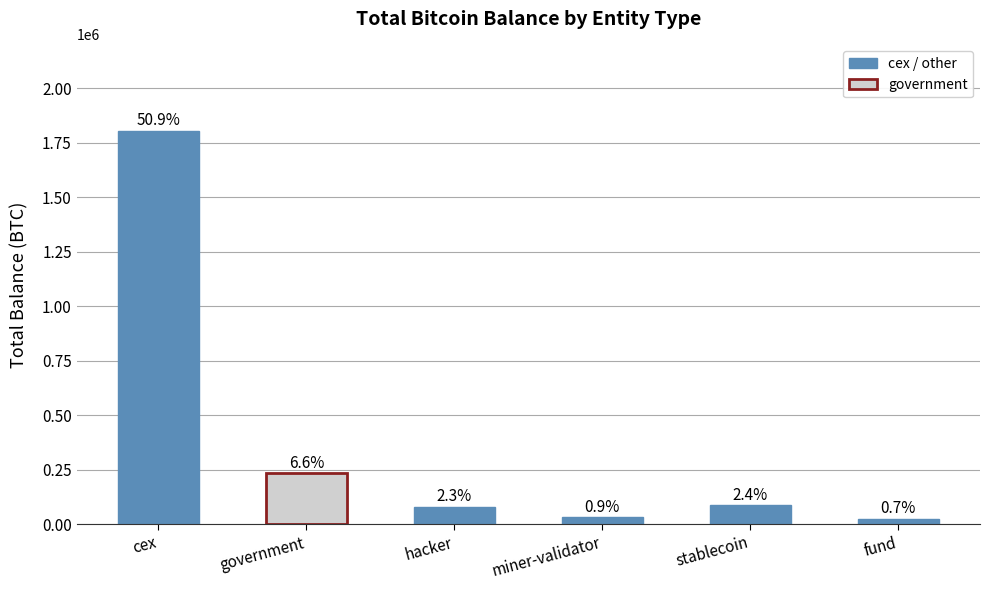

What is the ratio of the value at cex to the value at hacker?

22.6